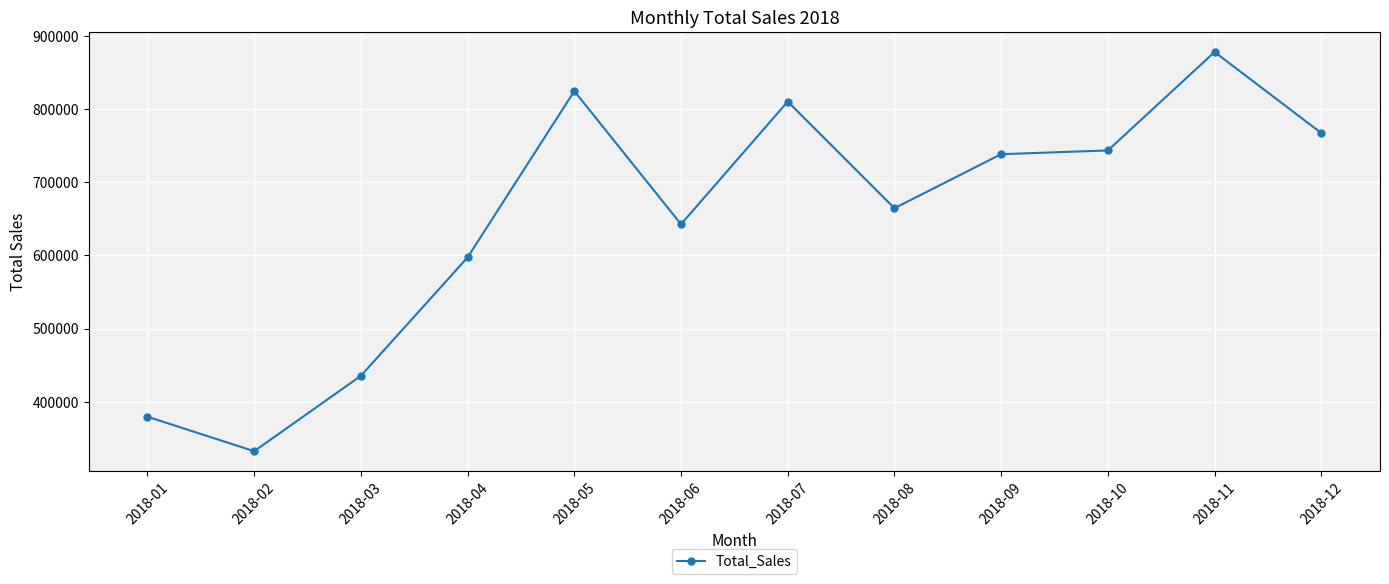

What is the value of the 2nd point from the left?

332495